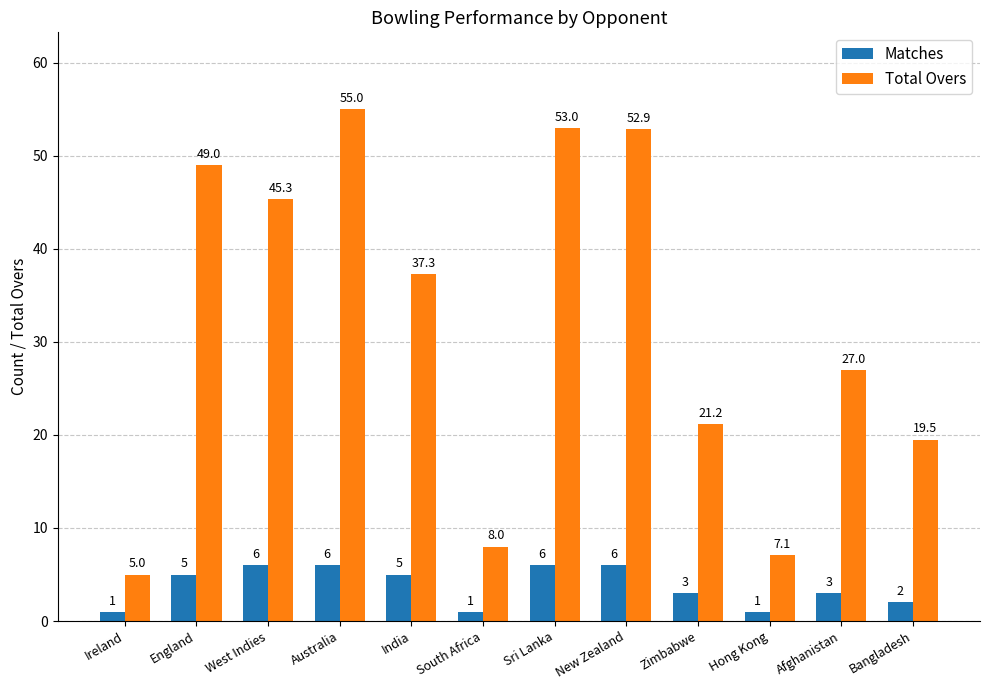

What position from the left is Australia?

4